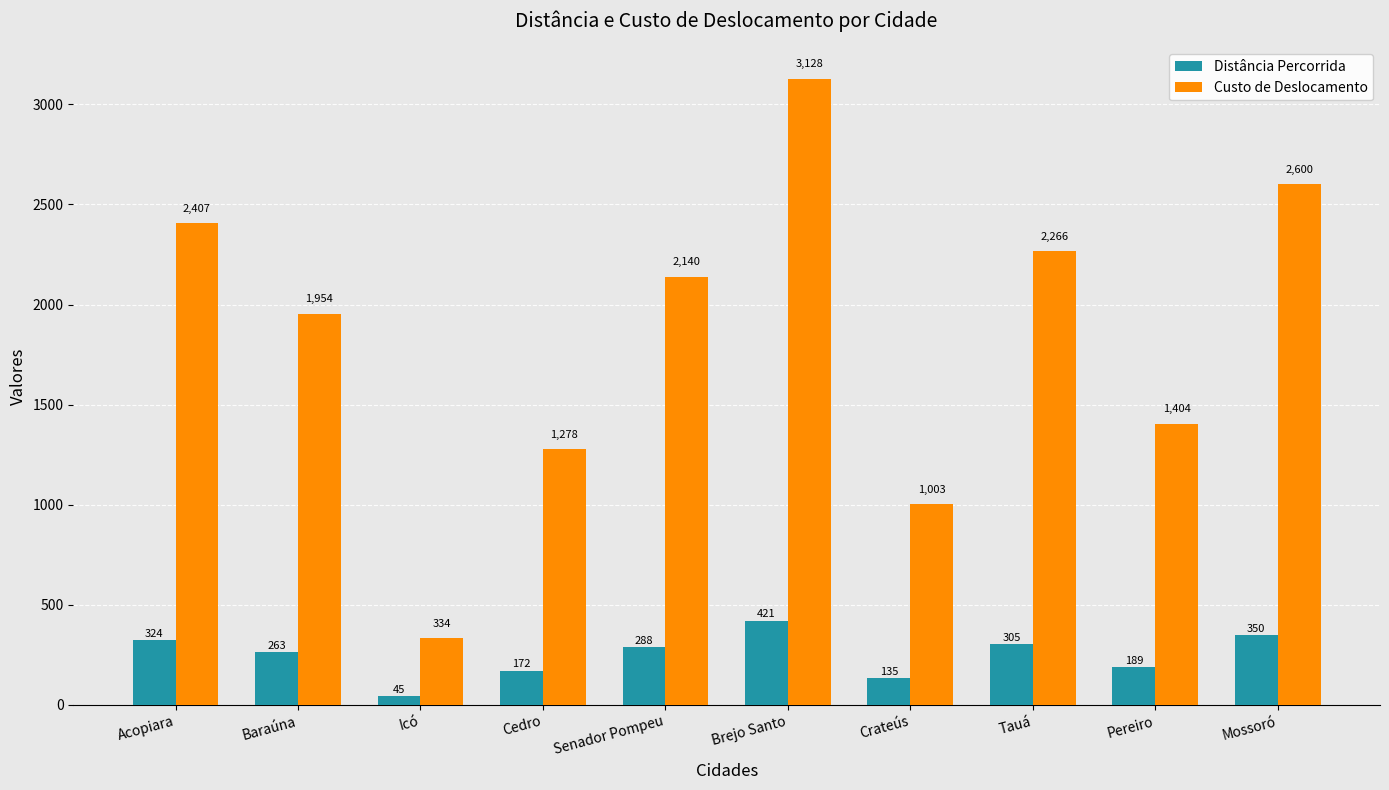

Rank the series by their maximum value, from lowest to highest.

Distância Percorrida, Custo de Deslocamento